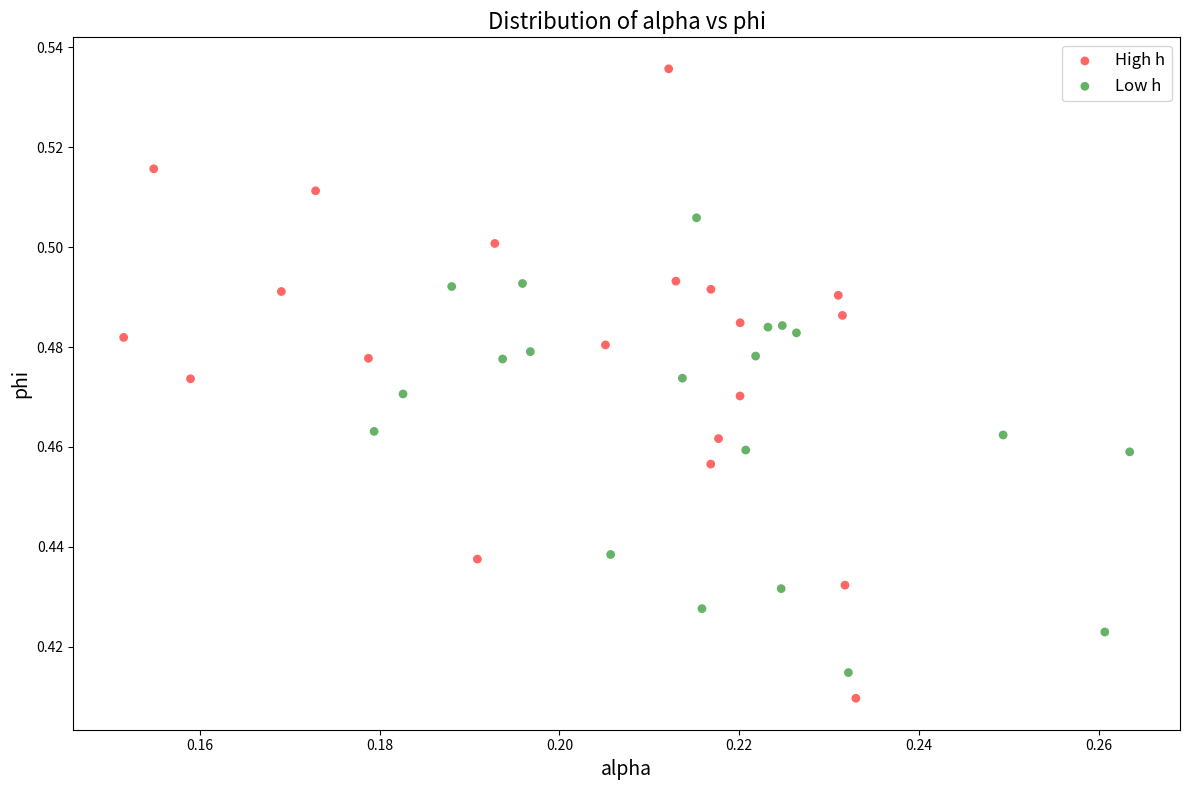

What are all the series names shown in the legend?

High h, Low h